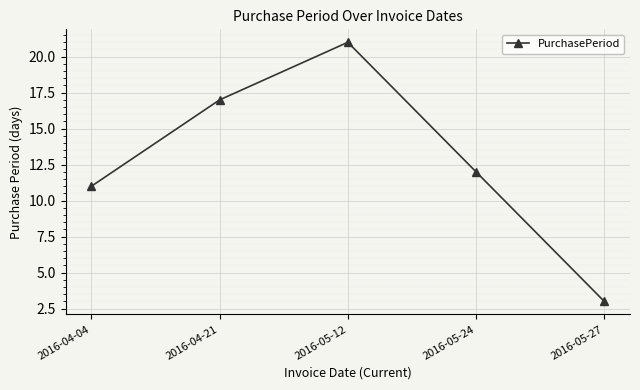

Which has a higher value, 2016-05-12 or 2016-04-21?

2016-05-12